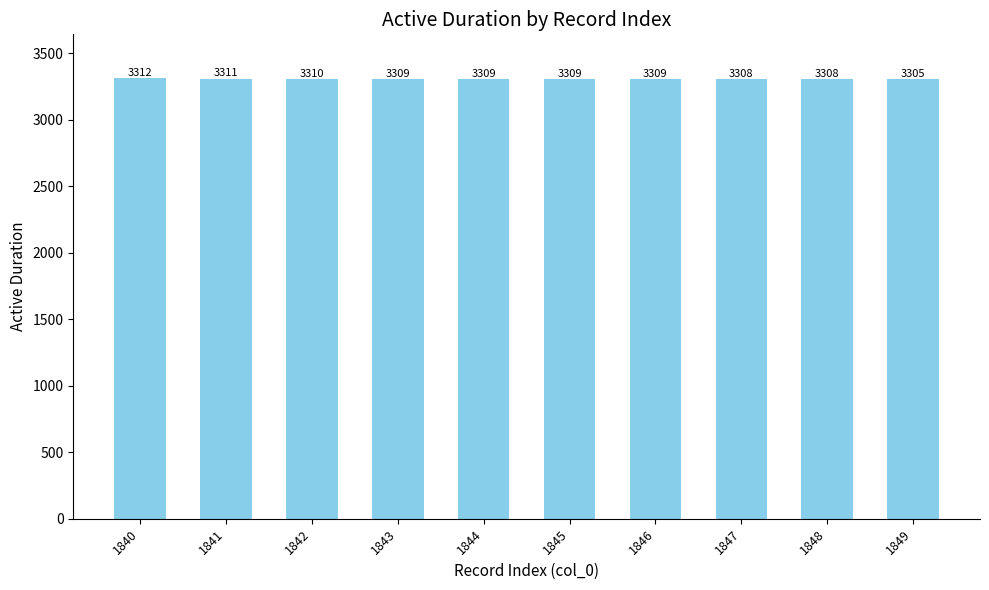

What is the difference between the maximum and minimum values?

7